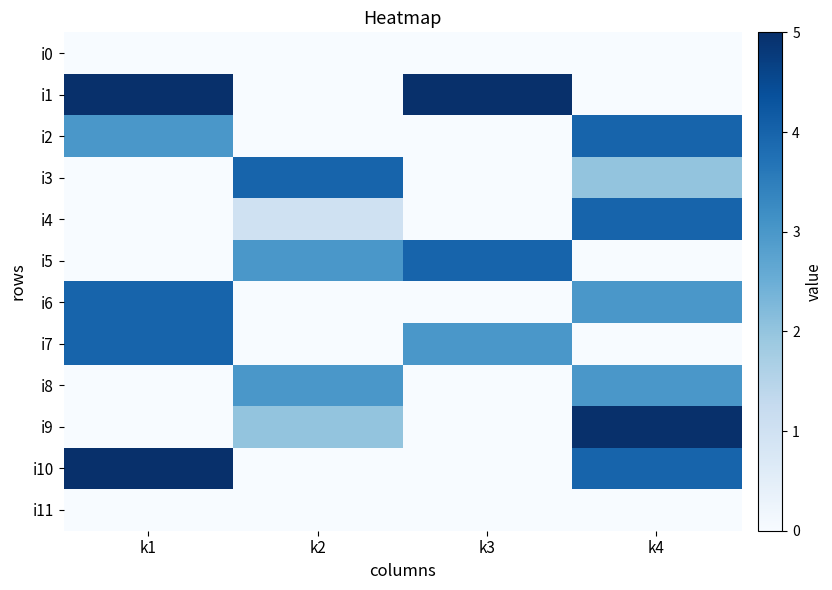

Which label corresponds to the largest value in the chart?

k1